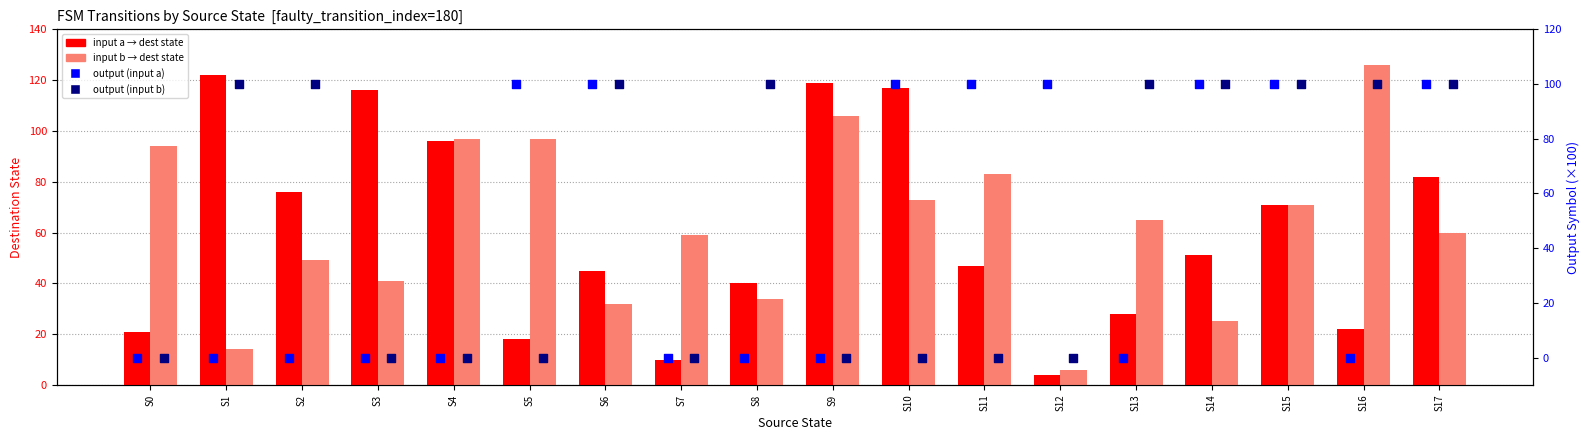

Which series reaches the maximum Y coordinate?

input b → dest state